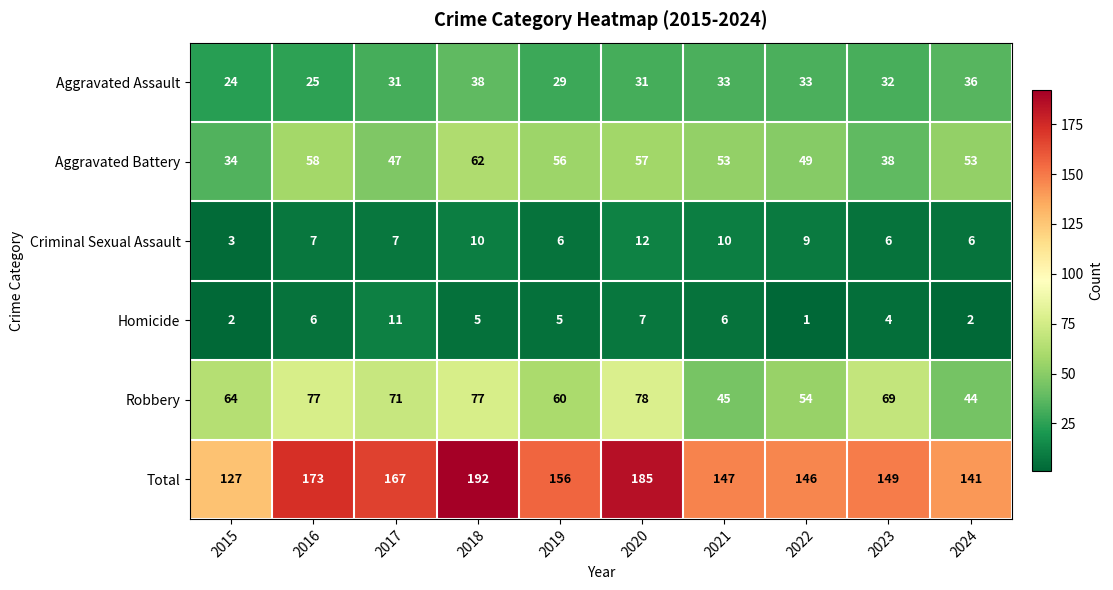

List the series in order of their peak value, lowest first.

Homicide, Criminal Sexual Assault, Aggravated Assault, Aggravated Battery, Robbery, Total